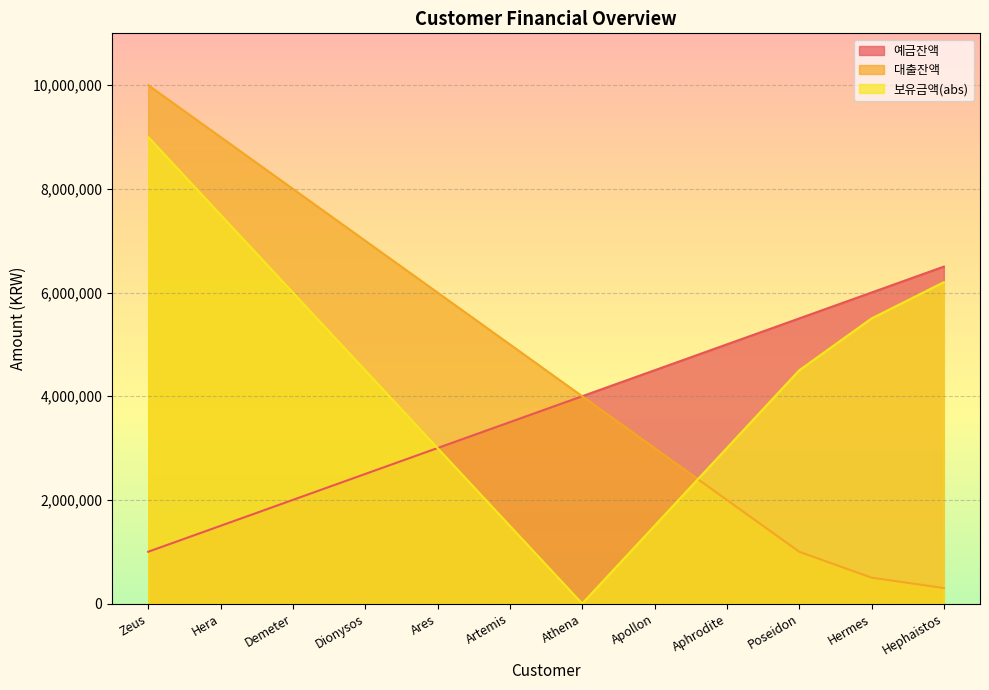

Is it true that 예금잔액 equals 8824441 at Poseidon?

False